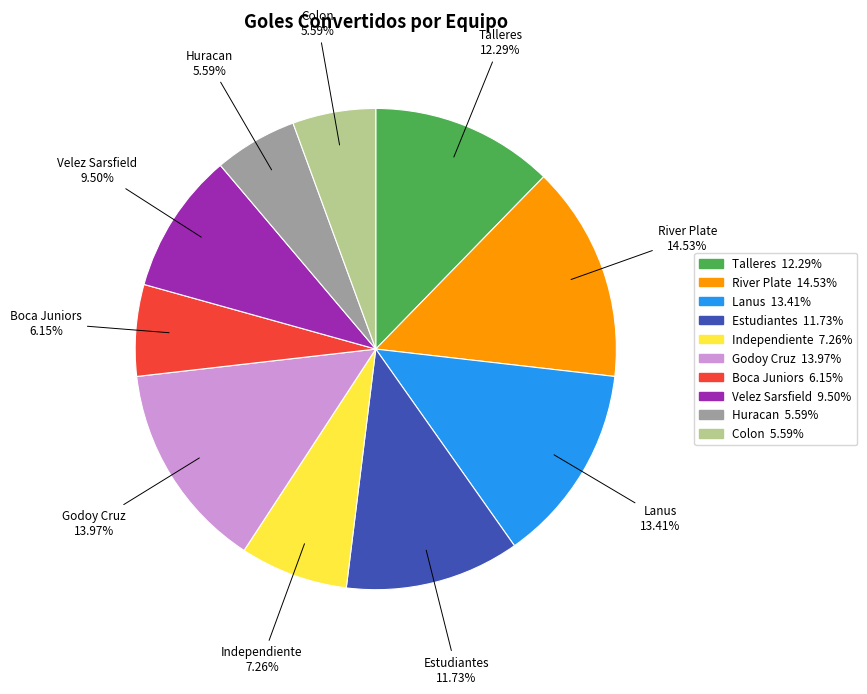

To the nearest percent, what is the average slice percentage?

10%